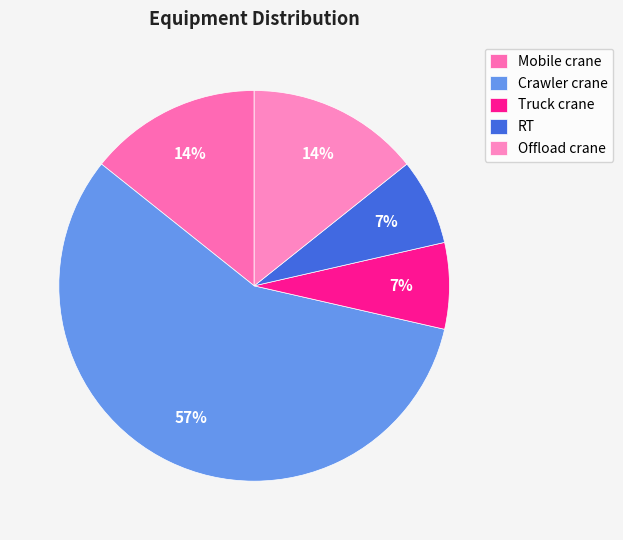

Do Crawler crane and Offload crane together represent more than half of the pie?

Yes